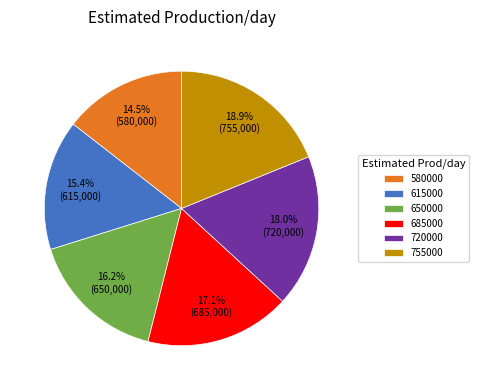

Approximately how many times larger is the value at 720000 compared to 755000?

1.0